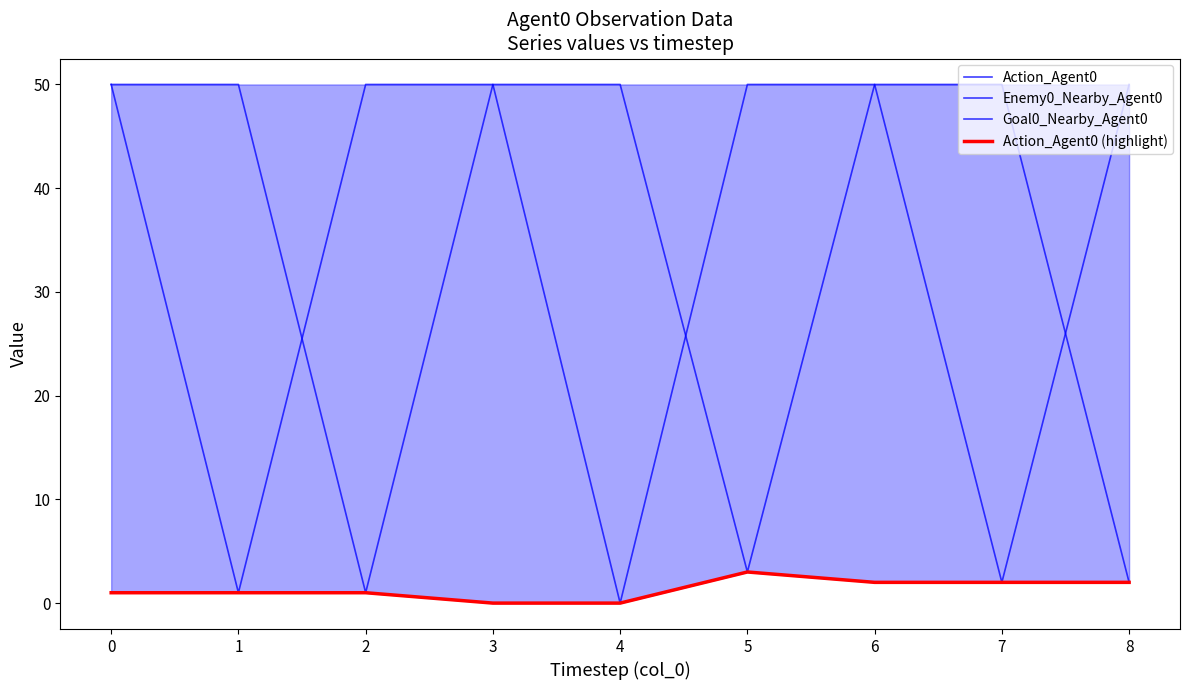

At how many categories does at least one series exceed 15?

9